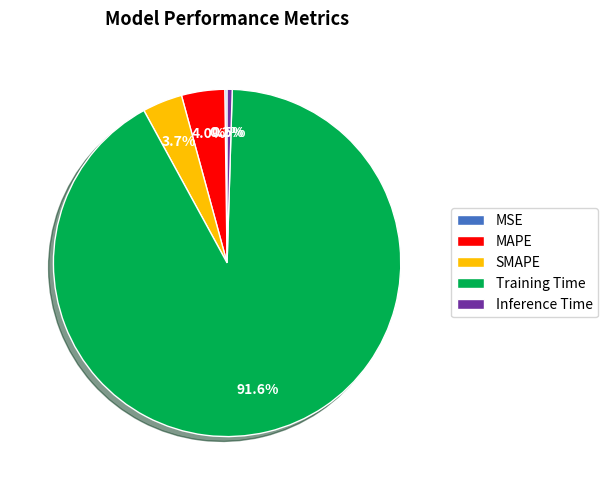

Between Inference Time and Training Time, which is larger?

Training Time